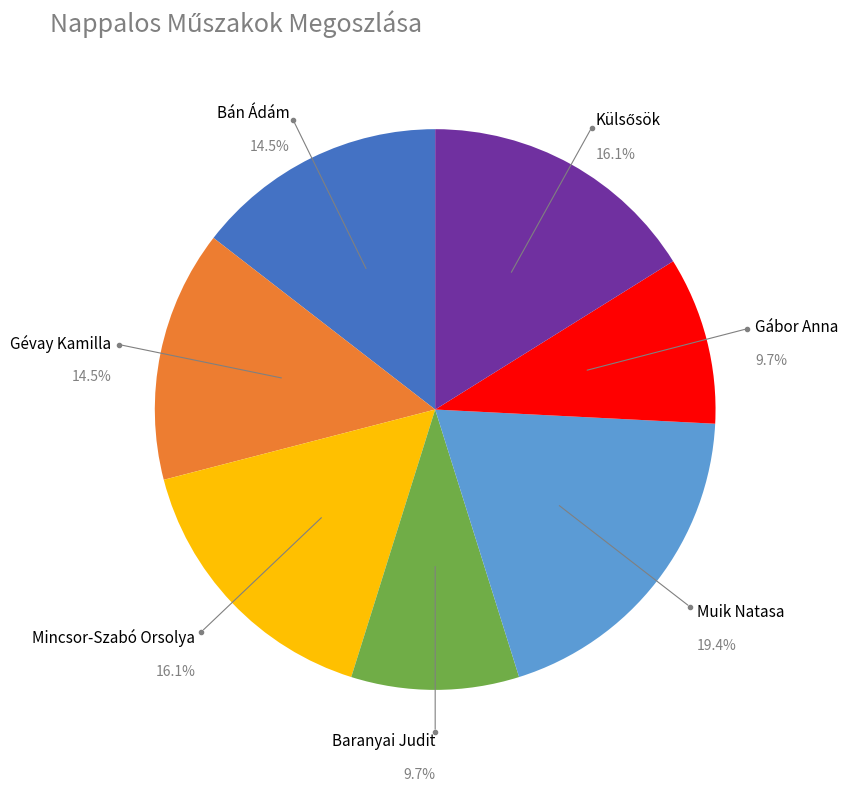

Is there any slice that represents more than half of the pie?

No